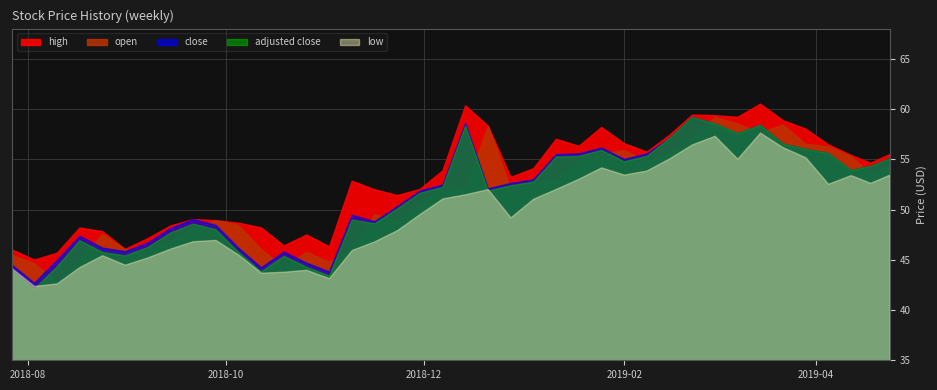

What is the value of the high point at the 12th from the left?

48.2